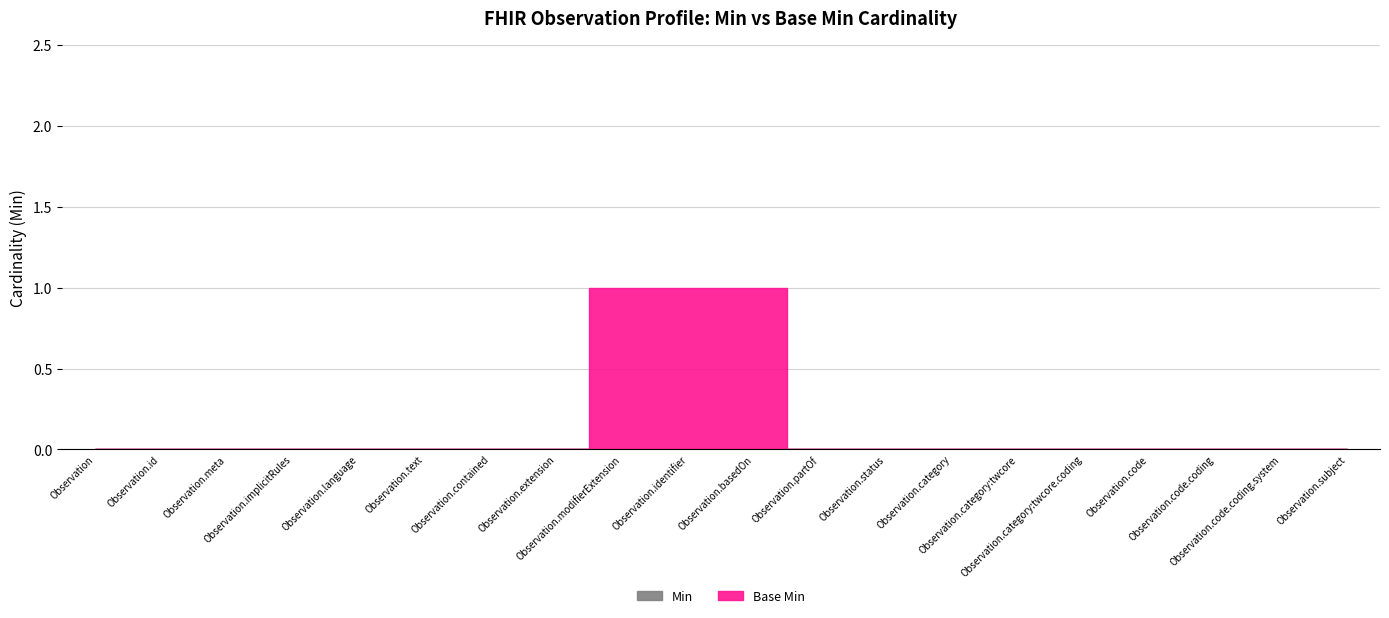

The value of Min at Observation.code.coding.system is 0. True or false?

True